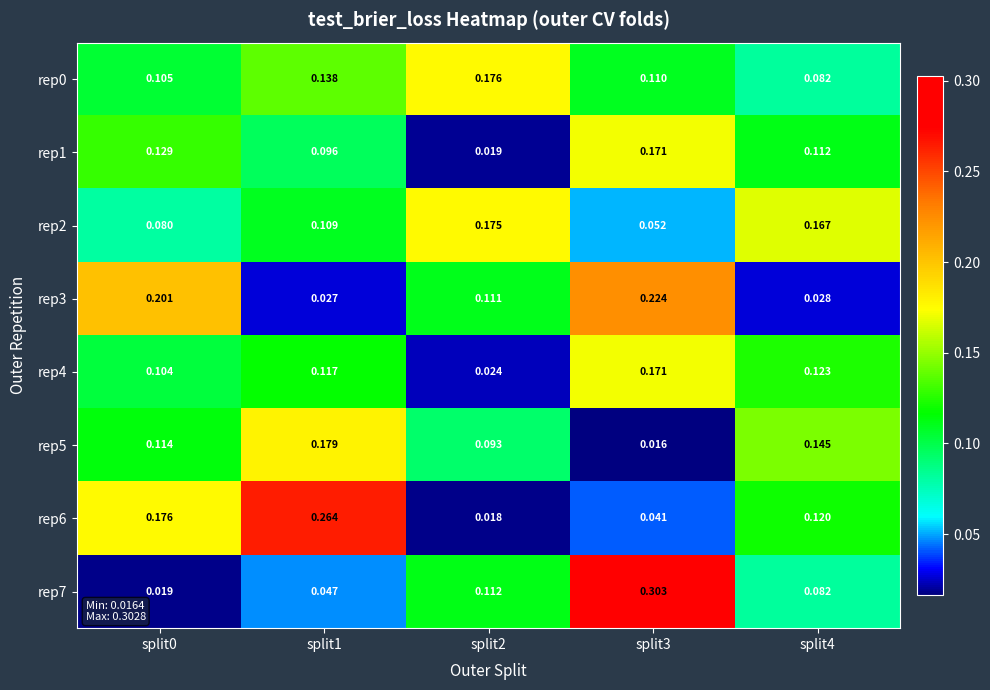

Is the value of rep2 at split3 greater than the value of rep1 at split2?

Yes